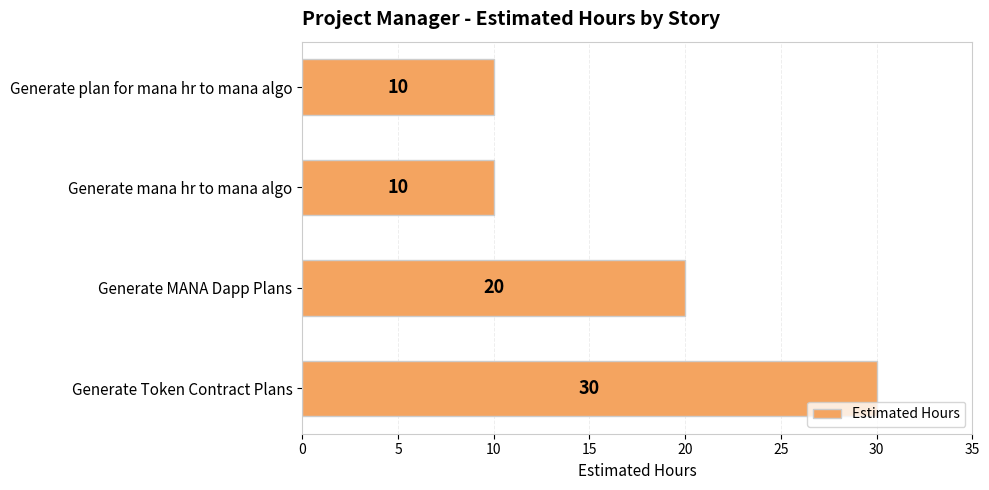

True or false: the data shows 10 at Generate mana hr to mana algo.

True